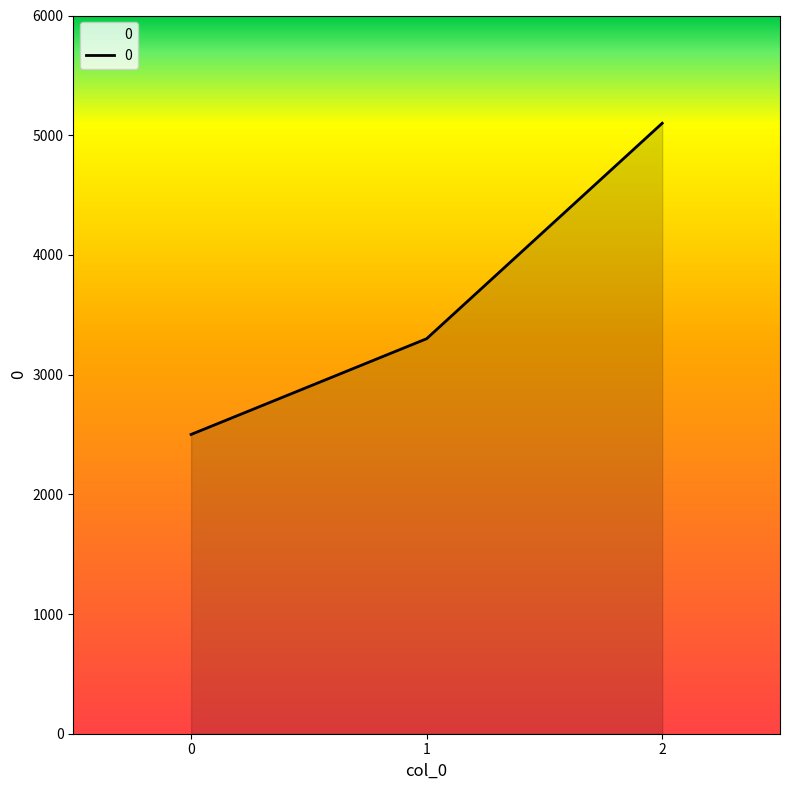

Rank the categories by value from lowest to highest.

0, 1, 2